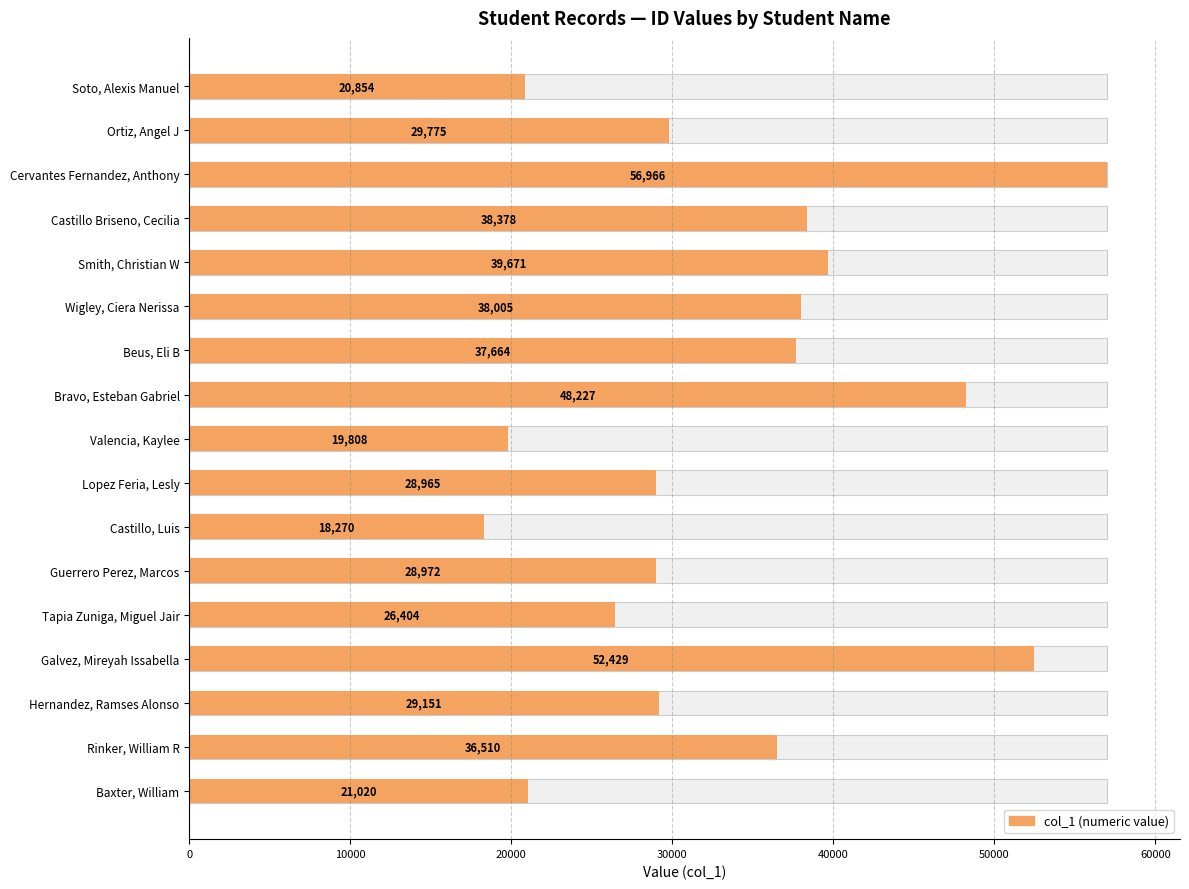

True or false: the data shows 28972 at Guerrero Perez, Marcos.

True